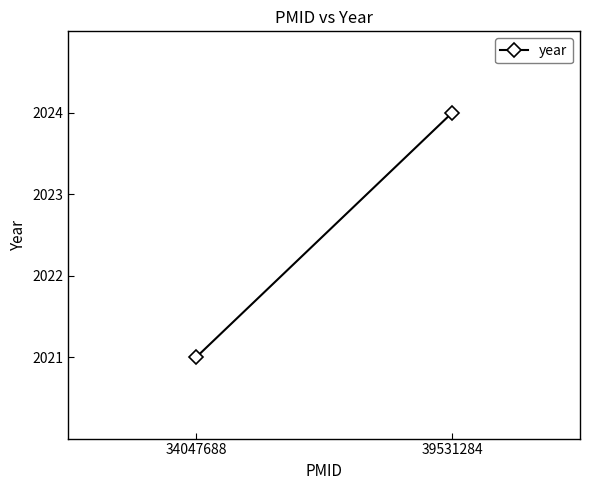

Between 39531284 and 34047688, which is larger?

39531284